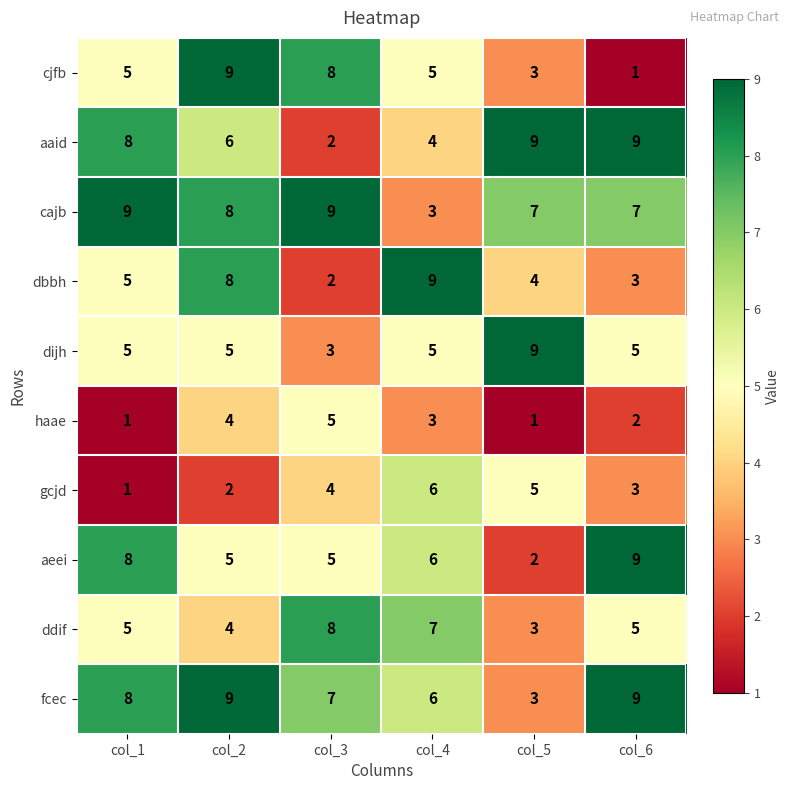

What is the minimum value shown in the chart?

1